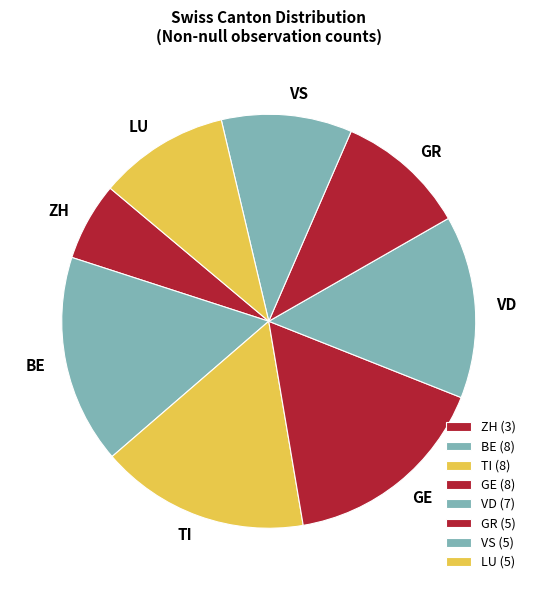

Is it true that ZH is 6% of the pie?

True